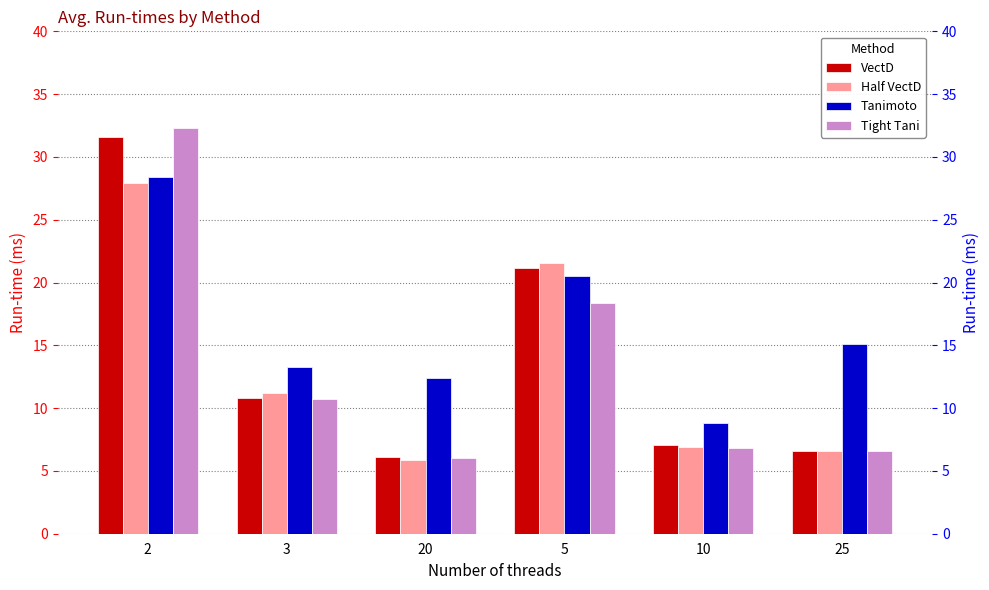

How many values in the VectD series are below 10?

3